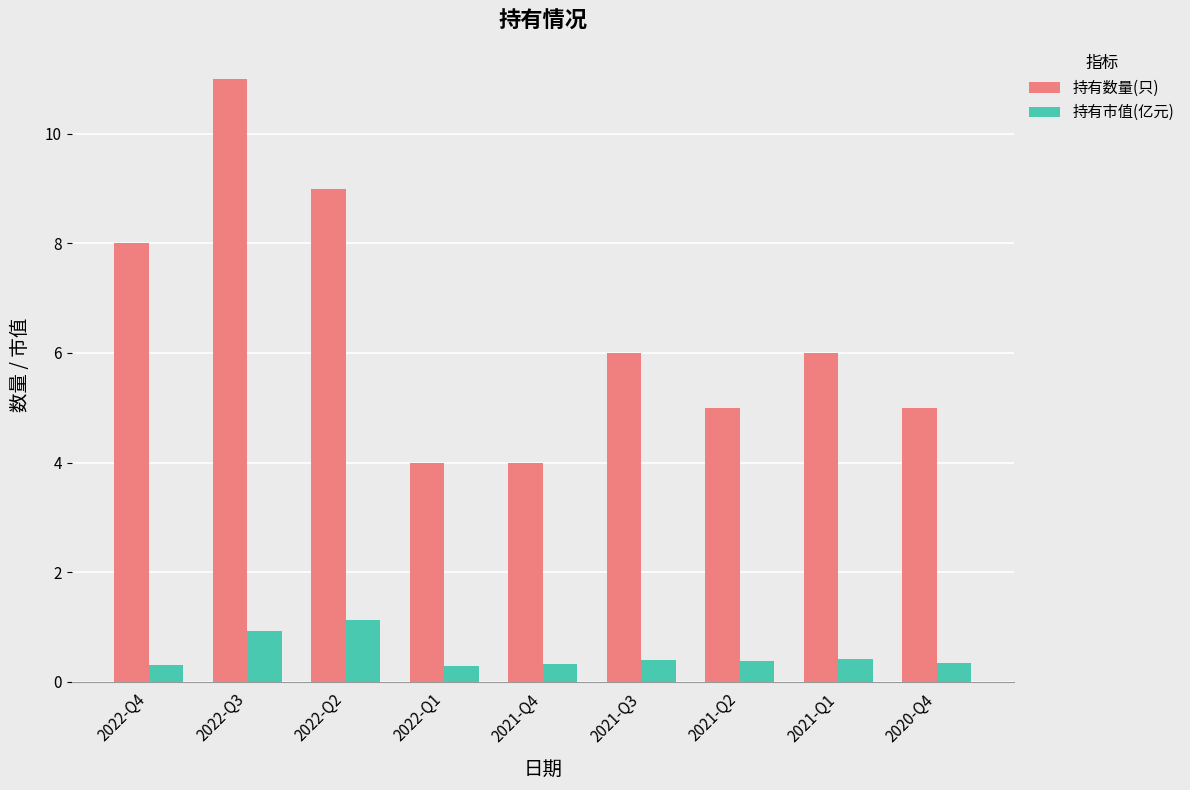

Which series has the largest range (max minus min)?

持有数量(只)